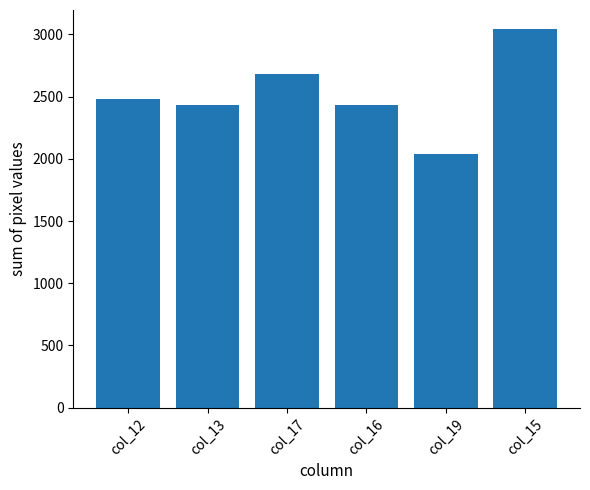

Where is the data nearest to the value 2540?

col_12